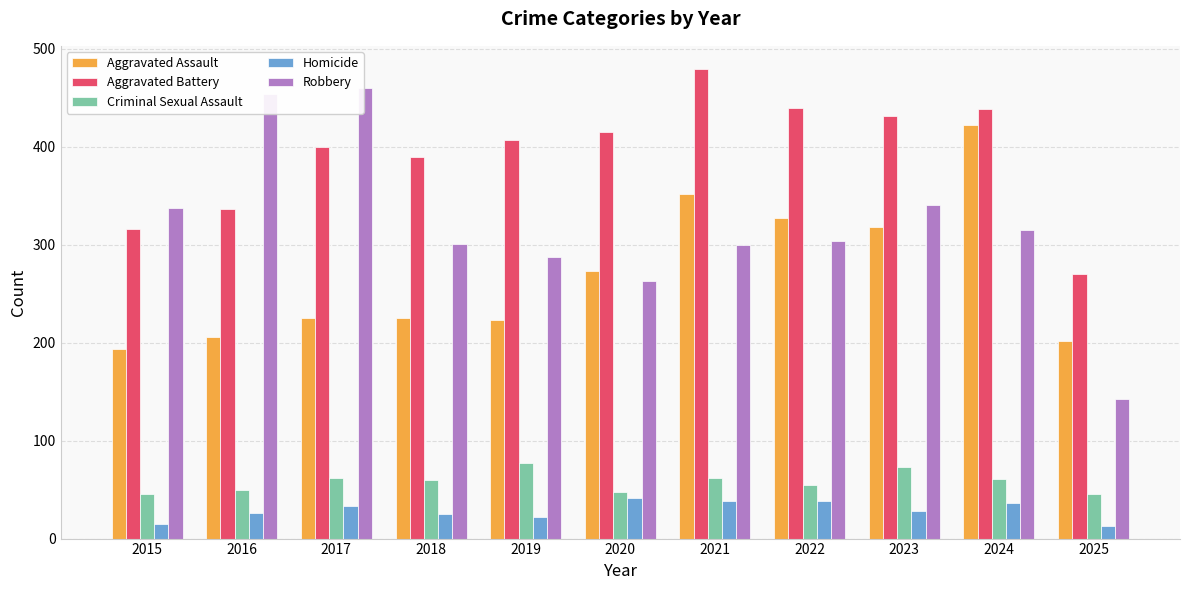

True or false: Aggravated Assault has a value of 357 at 2025.

False